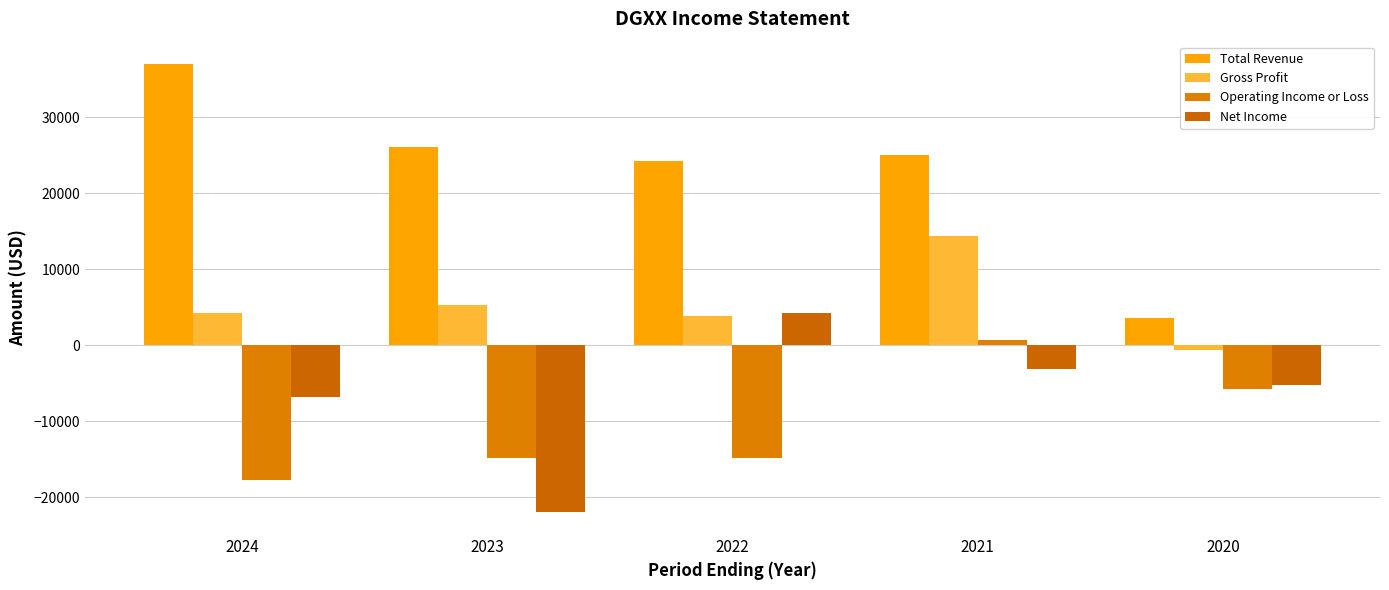

How many bars are there in each group?

4